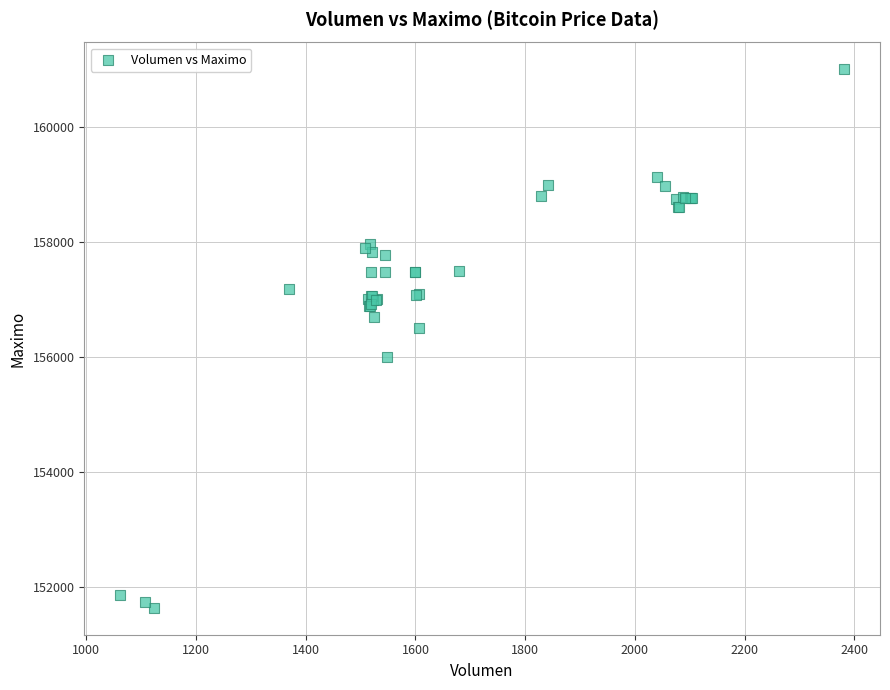

What Y value in the scatter plot is closest to 156316?

156500